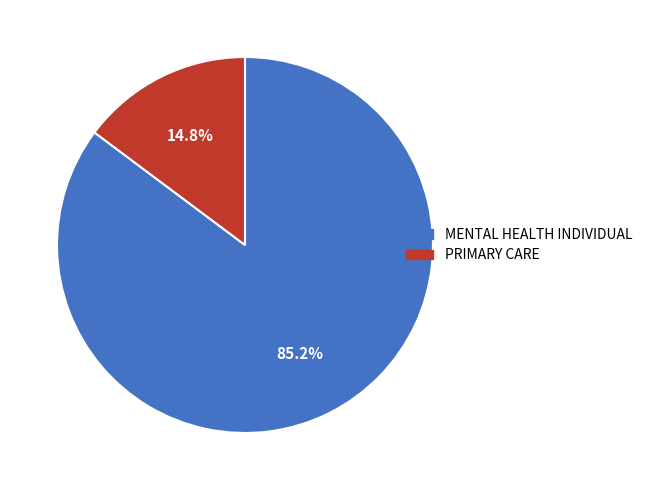

Which category has the smallest portion of the pie?

PRIMARY CARE